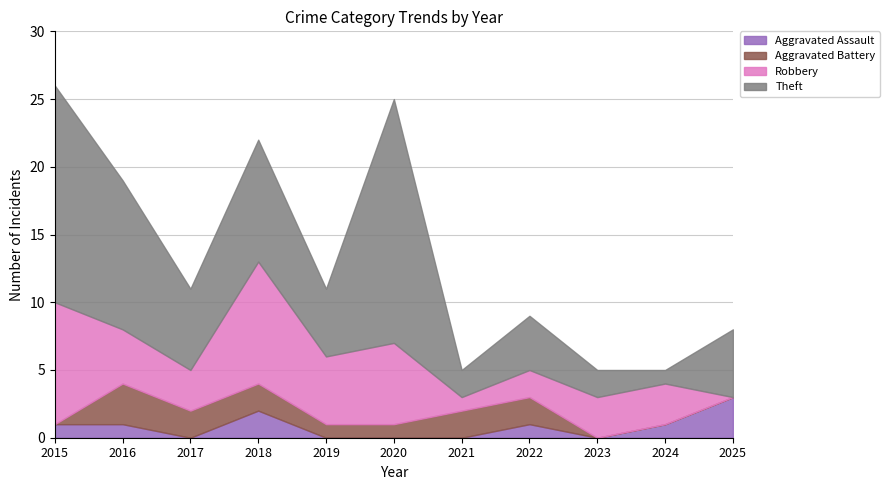

What is the average value of the Theft series?

7